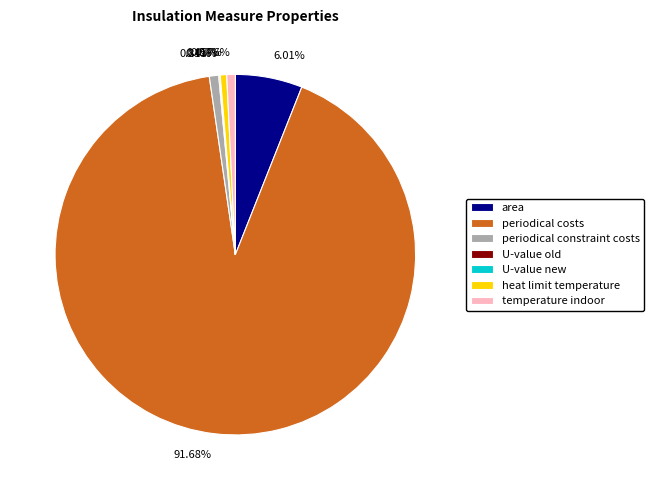

To the nearest percent, what percentage of the pie is heat limit temperature?

1%